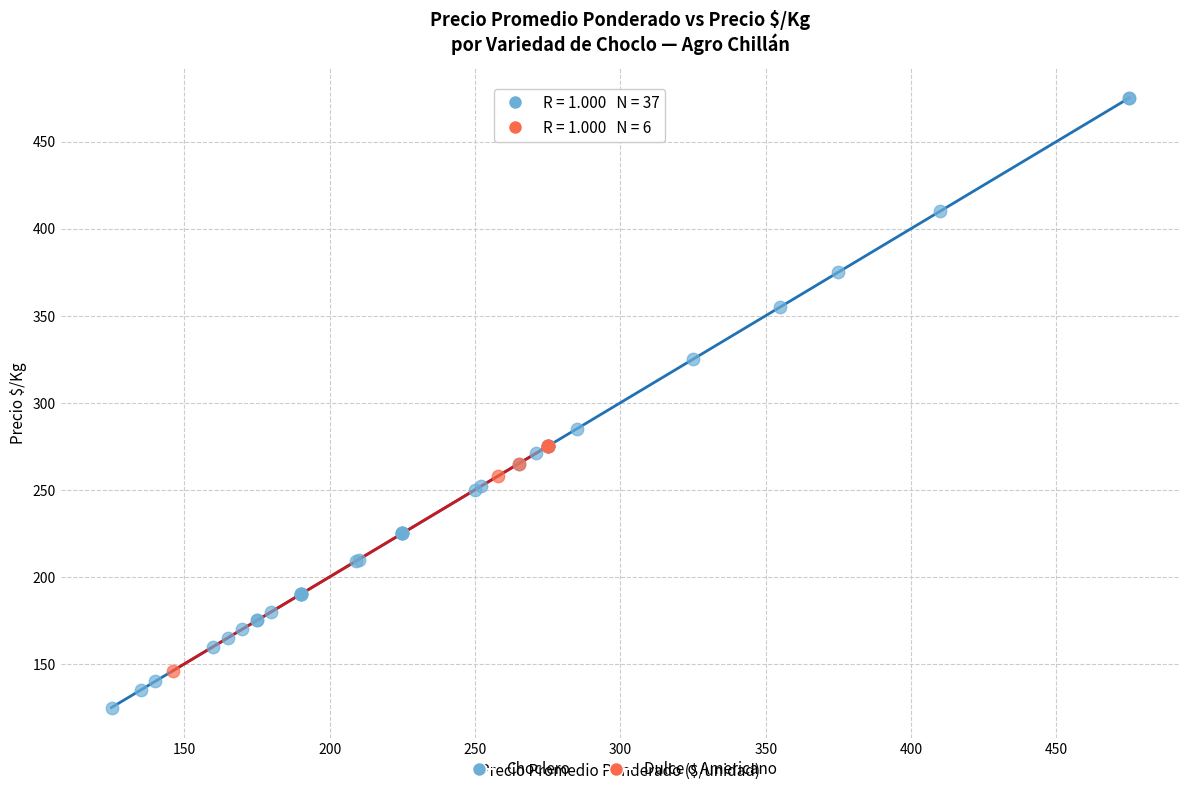

Which series reaches the minimum Y coordinate?

Choclero